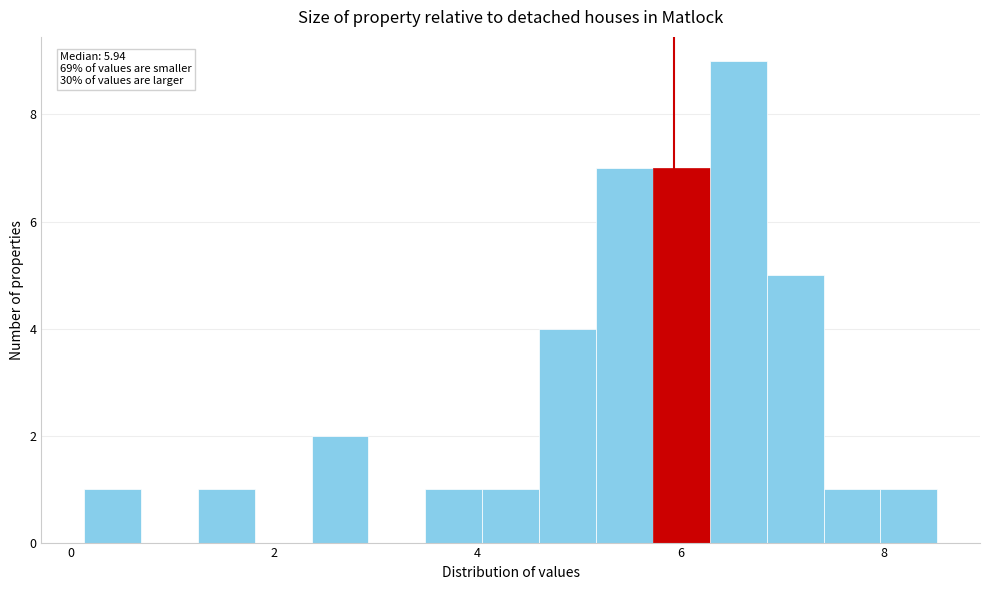

Around what value on the x-axis is the tallest bar? Give the approximate position of its centre, as read against the axis.

6.6